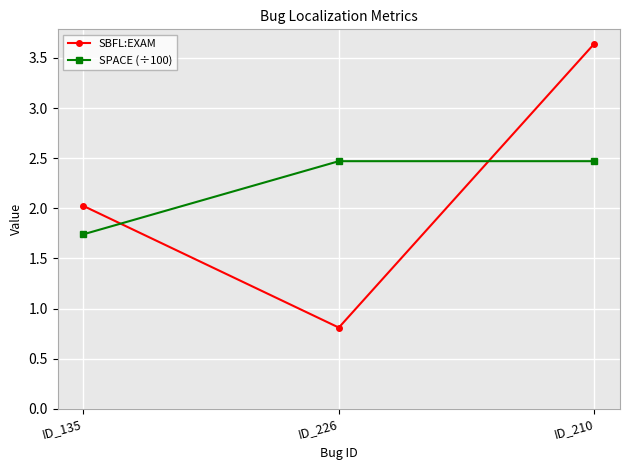

What is the sum of the SPACE (÷100) values at ID_226 and ID_135?

4.2